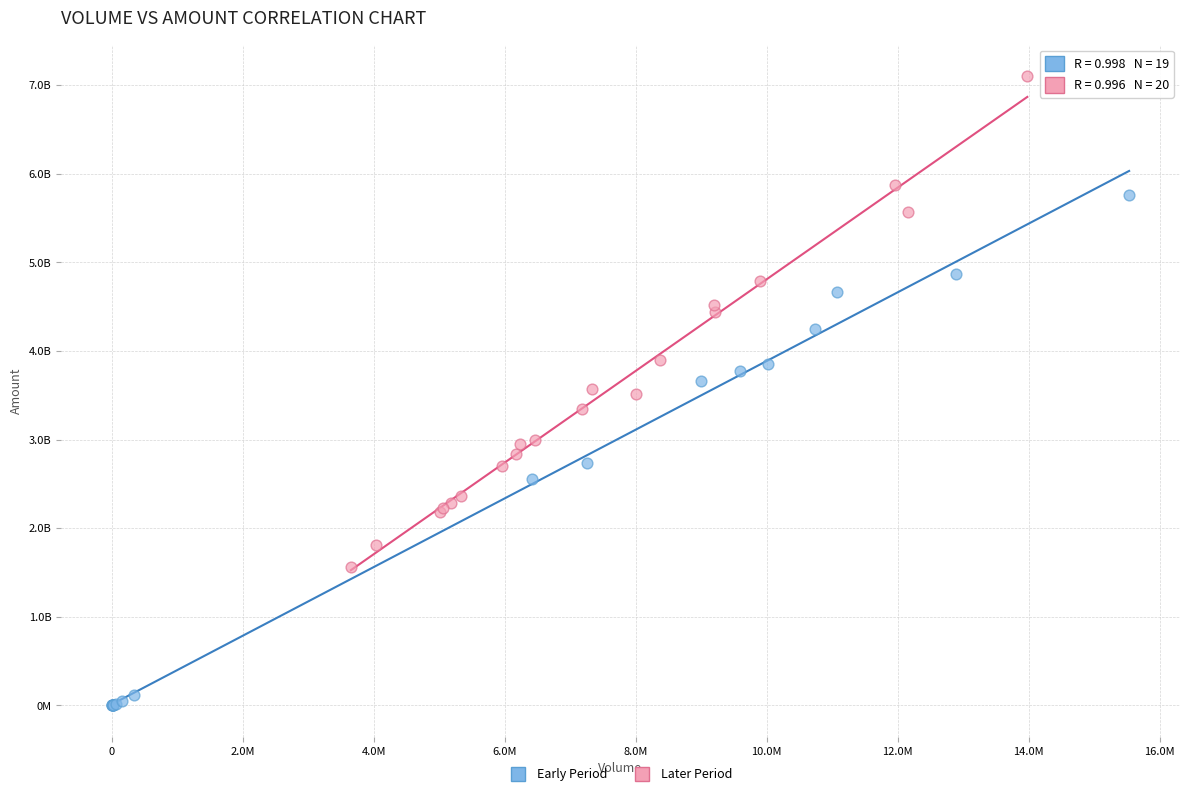

Which series has the largest Y range (max minus min)?

Early Period